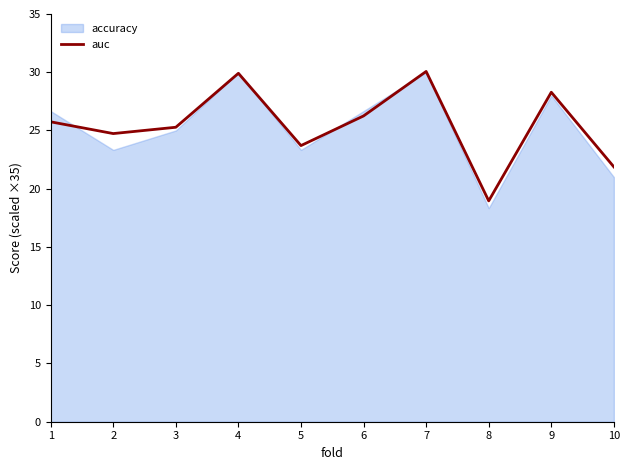

Rank the categories by value from lowest to highest.

8, 10, 5, 2, 3, 1, 6, 9, 4, 7